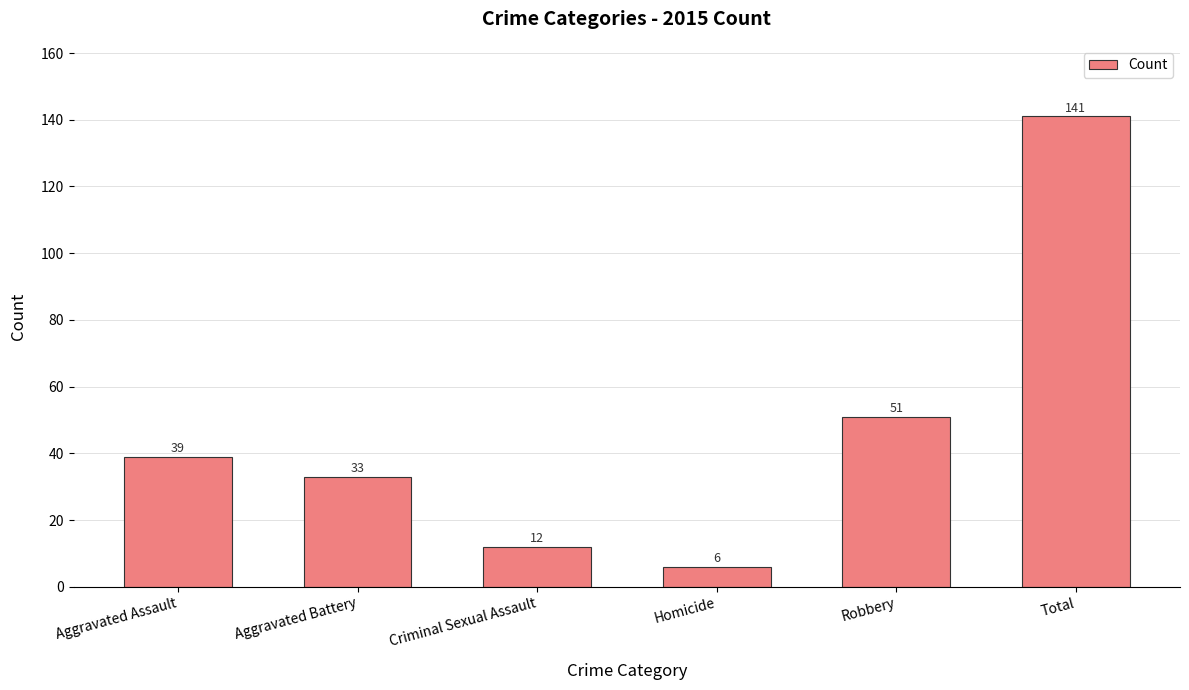

Which has a higher value, Total or Criminal Sexual Assault?

Total